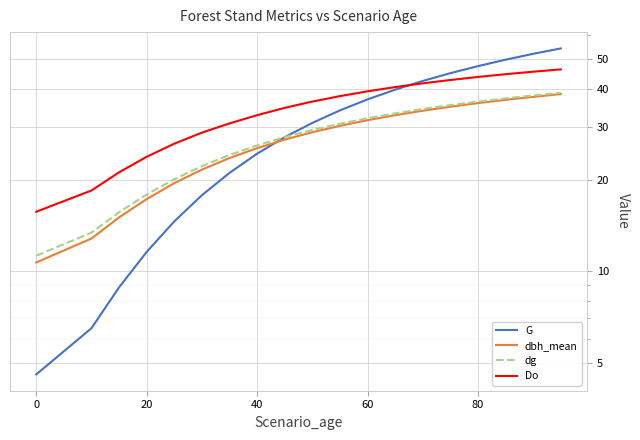

What is the value of the G point at the 9th from the left?

24.4